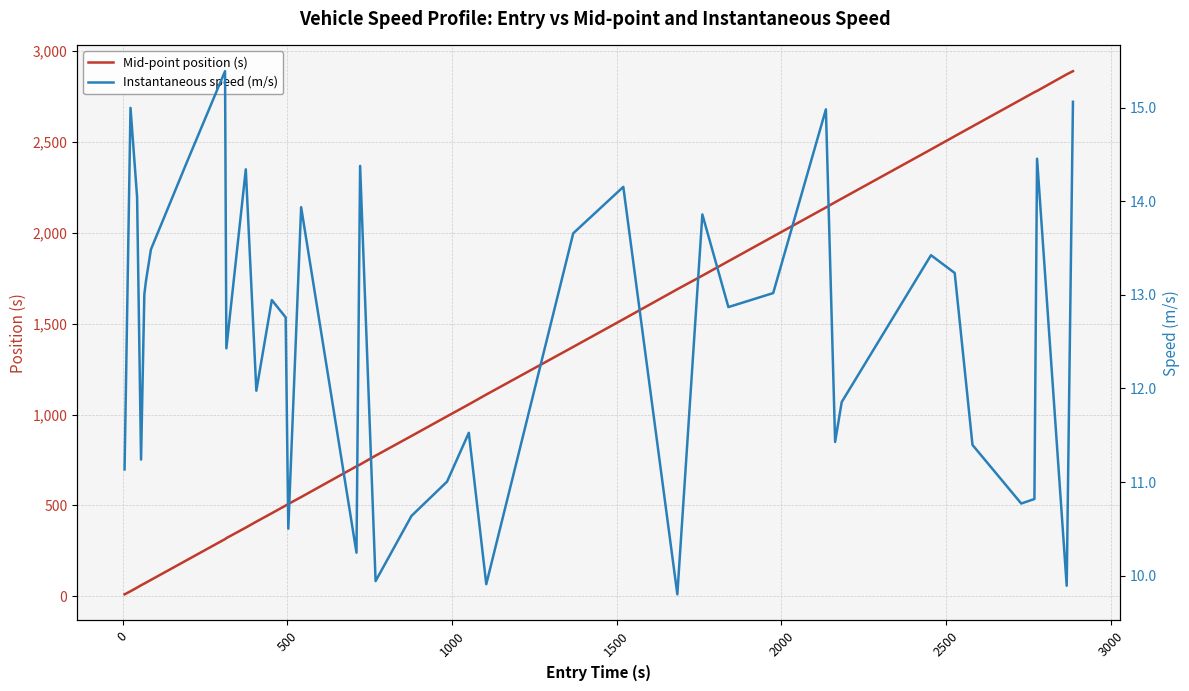

Reading left to right, list all the values displayed in this chart.

Mid-point position (s): 11.2	28.1	48.3	61.1	70.6	75.5	90.5	196.3	315.1	320.4	378.4	411.1	457.5	499.6	508.3	546.3	715.4	725.4	774.0	882.4	990.4	1056.0	1110.1	1372.4	1524.3	1689.4	1764.3	1843.5	1979.5	2139.2	2168.0	2188.0	2458.5	2531.1	2585.2	2733.2	2773.4	2780.2	2871.5	2889.0
Instantaneous speed (m/s): 11.1	15.0	14.0	11.2	13.0	13.1	13.5	14.4	15.4	12.4	14.3	12.0	12.9	12.8	10.5	13.9	10.2	14.4	9.9	10.6	11.0	11.5	9.9	13.7	14.2	9.8	13.9	12.9	13.0	15.0	11.4	11.9	13.4	13.2	11.4	10.8	10.8	14.5	9.9	15.1